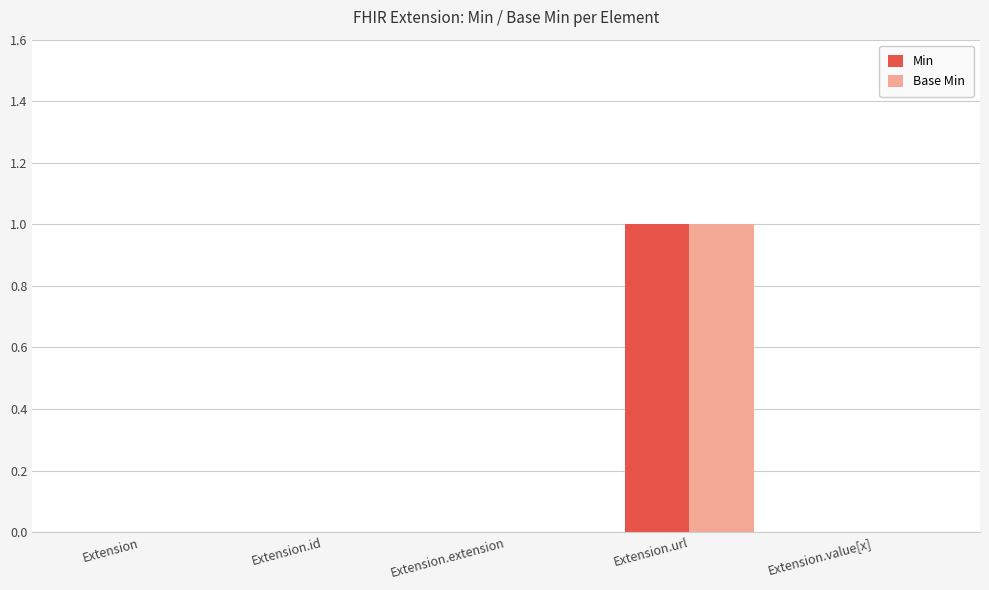

The Min series shows 1 at Extension.id. True or false?

False